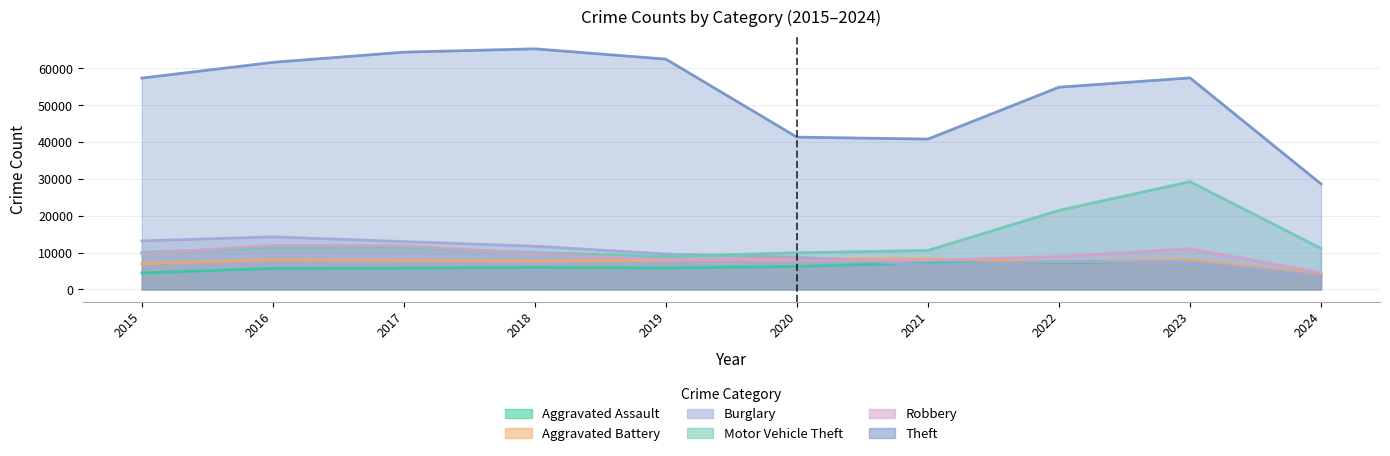

The Motor Vehicle Theft series shows 21461 at 2022. True or false?

True